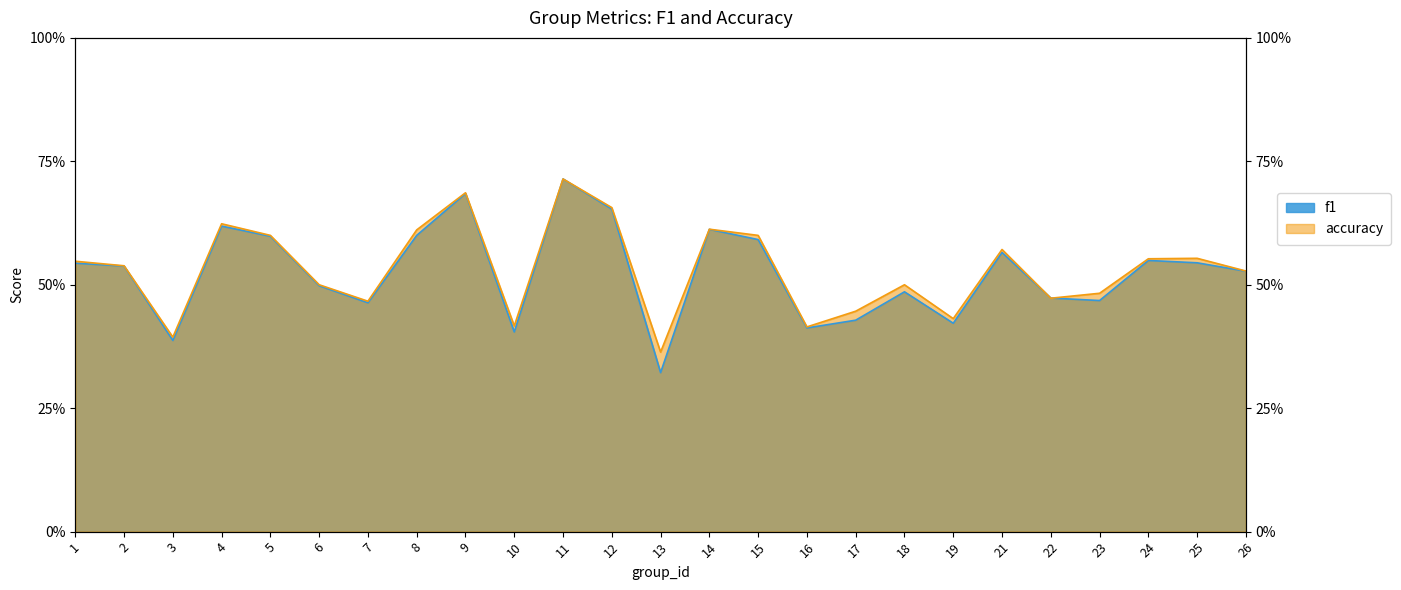

What is the approximate value of accuracy at 16?

0.4